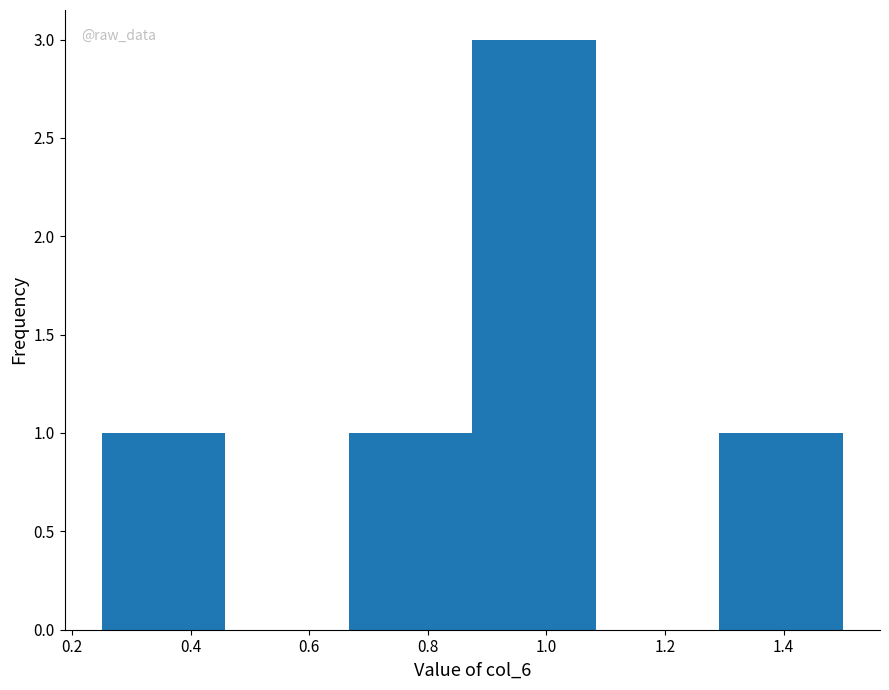

Reading left to right, list every bar in this chart as the range it spans on the x-axis followed by its height. Neither the bar edges nor the heights are printed on the chart, so give them approximately, as read against the axes.

0.26 to 0.46: 1
0.46 to 0.66: 0
0.66 to 0.88: 1
0.88 to 1.08: 3
1.08 to 1.30: 0
1.30 to 1.50: 1